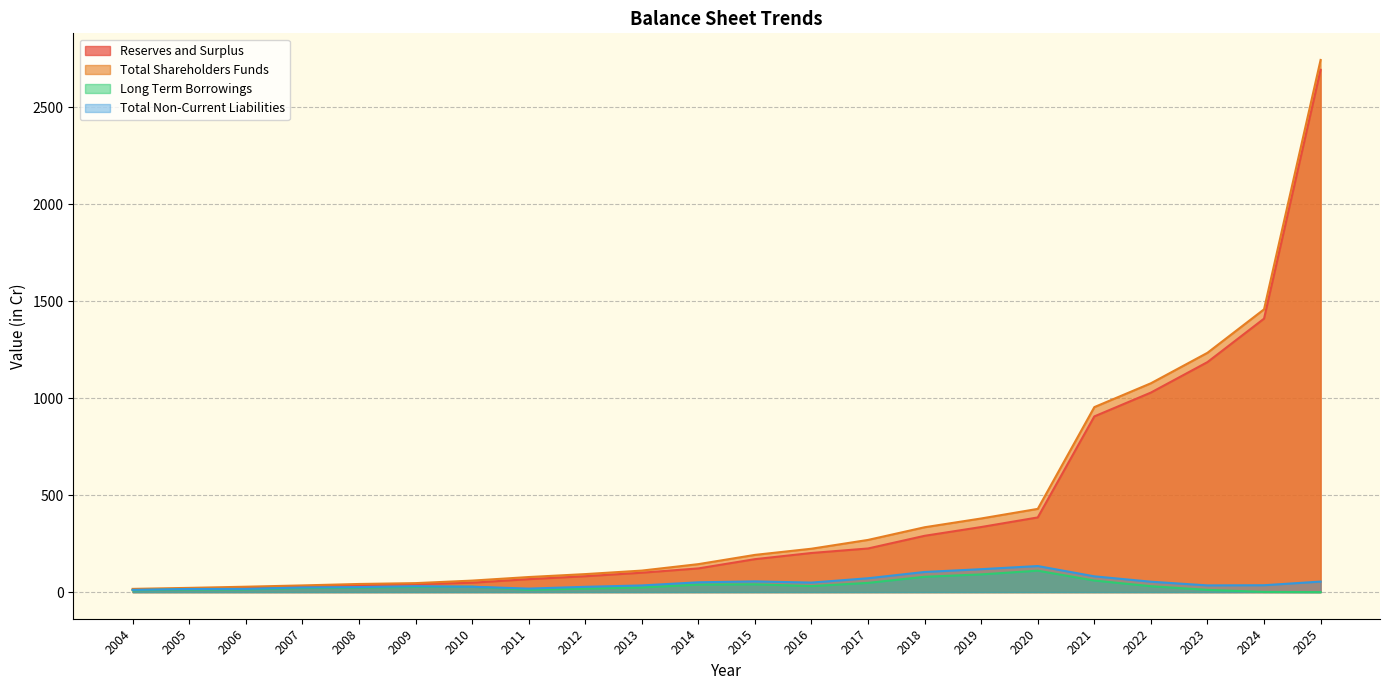

What is the sum of all Long Term Borrowings values?

734.0